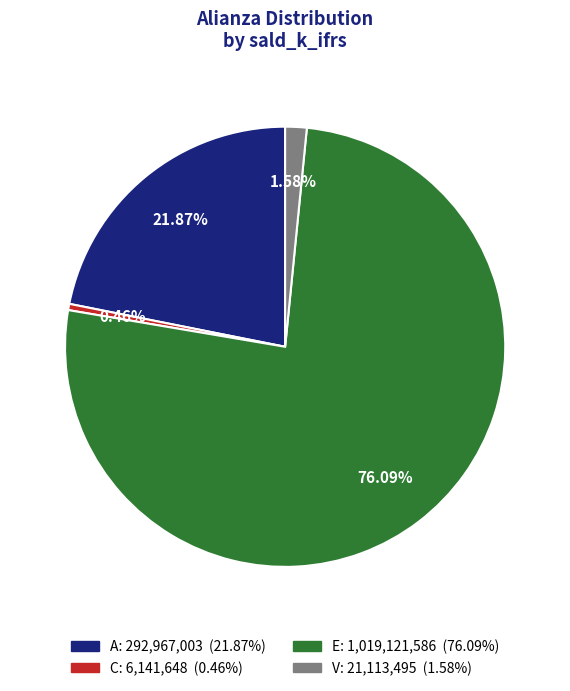

Is it true that V is 2% of the pie?

True